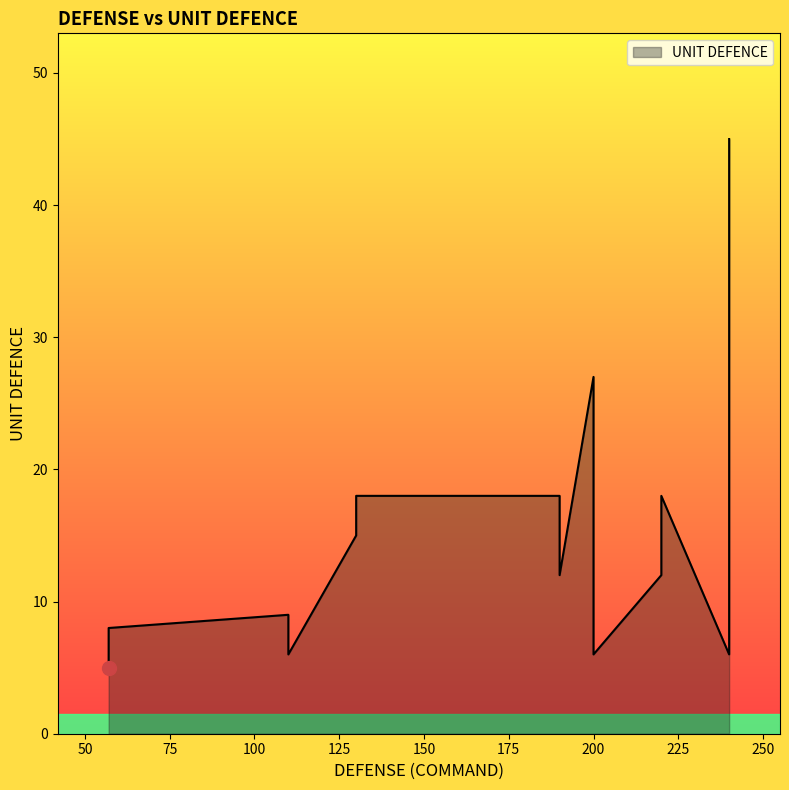

The value at 15 is 27. True or false?

True